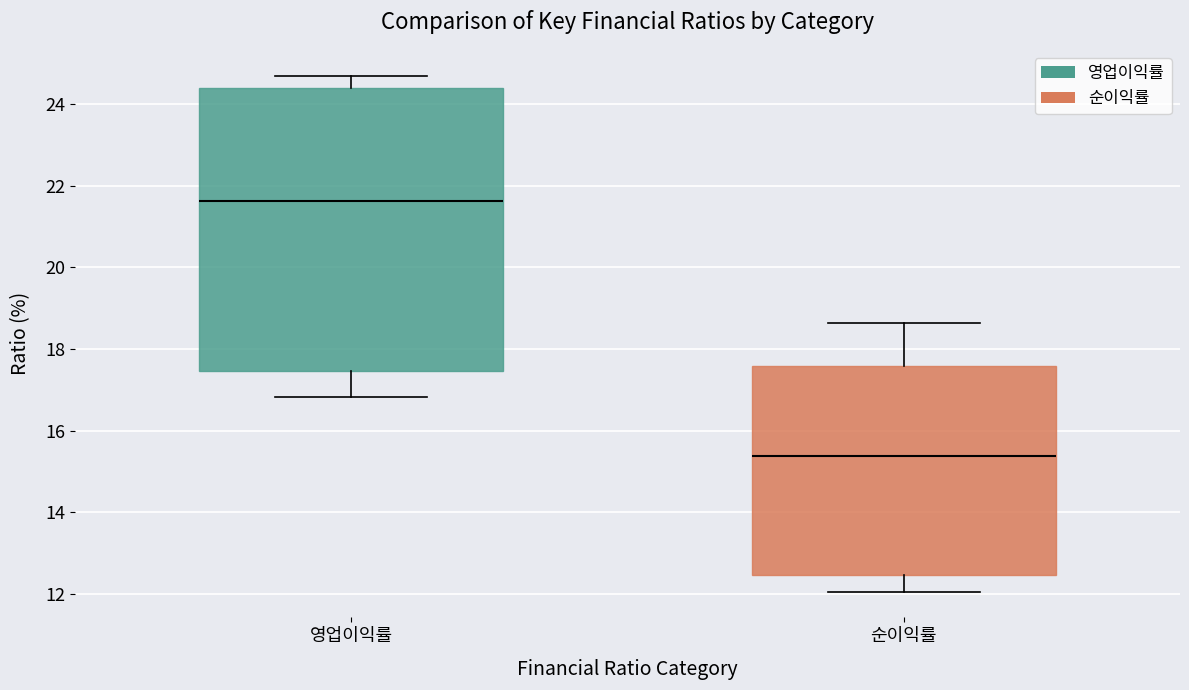

Which box has the lowest median line?

순이익률